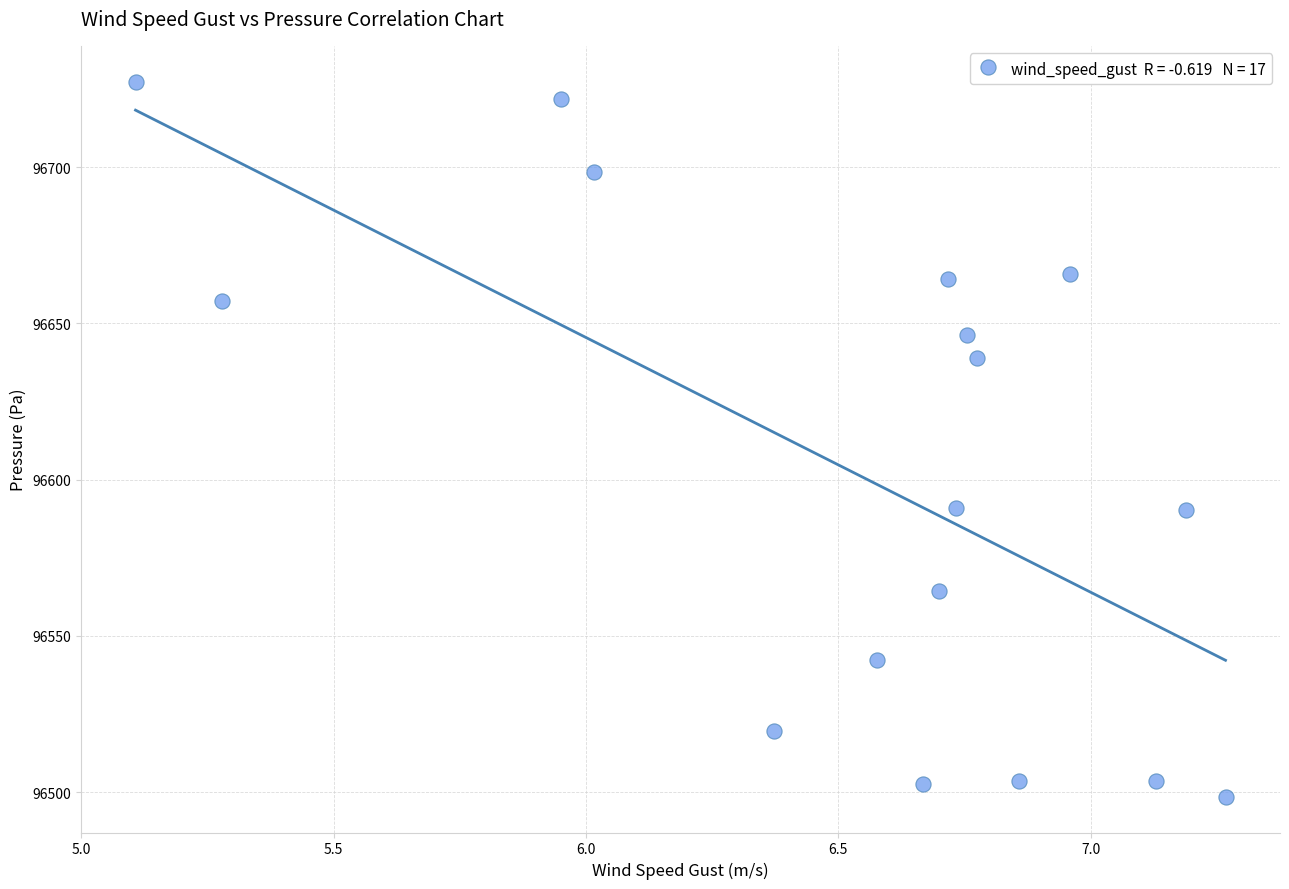

What is the range of X values (max minus min)?

2.2